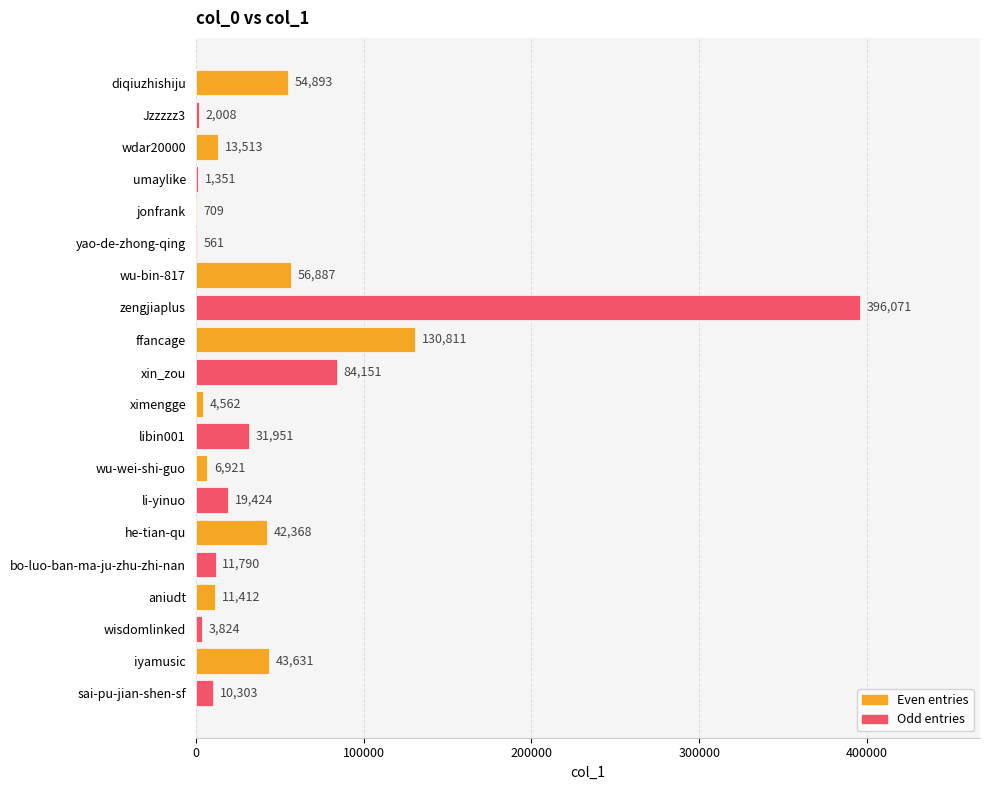

Are the bars grouped side by side (vs. stacked)?

No